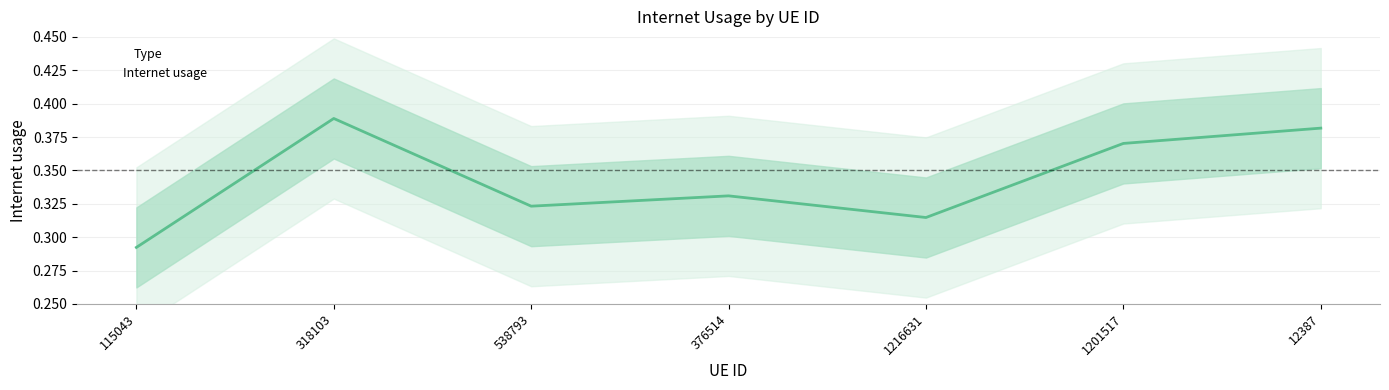

Is it true that the value at 376514 is 0.3?

True